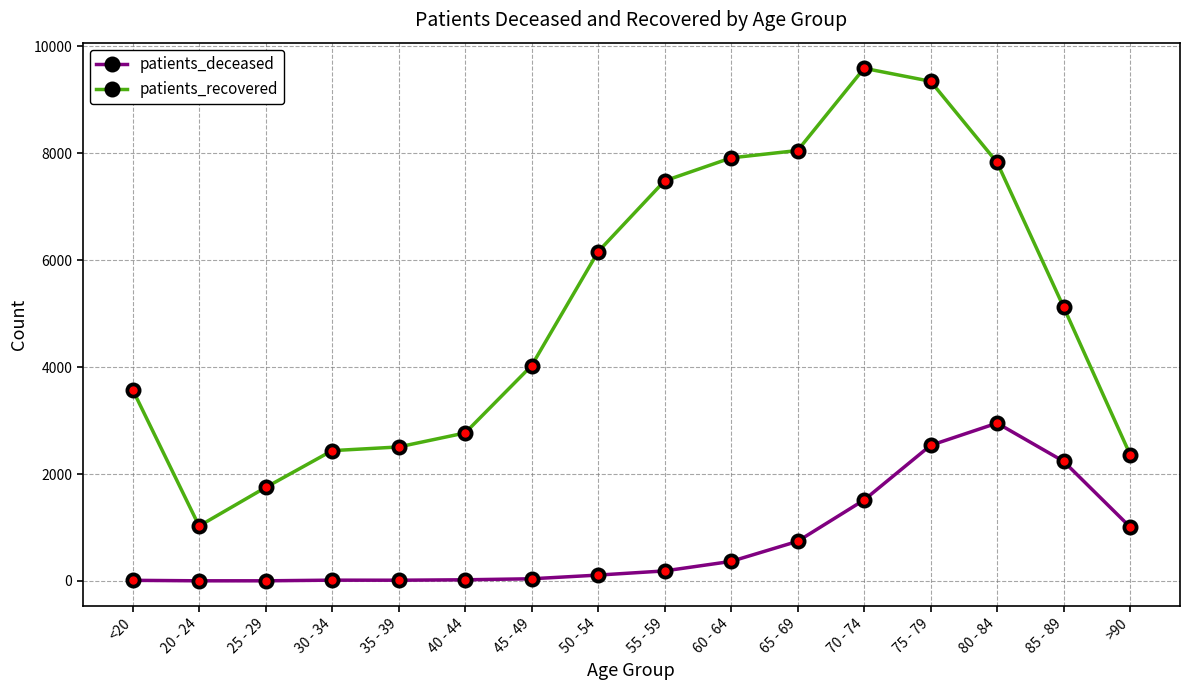

What is the total value across all series at 85 - 89?

7362